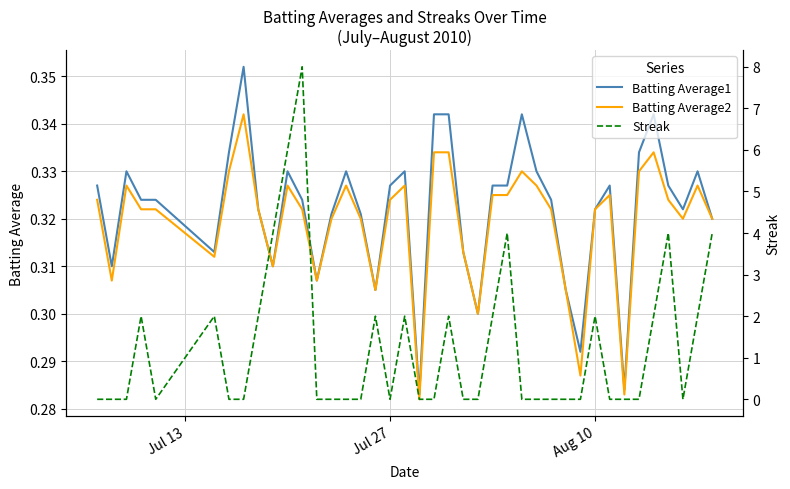

True or false: Batting Average2 has a value of 0.1 at 37.

False